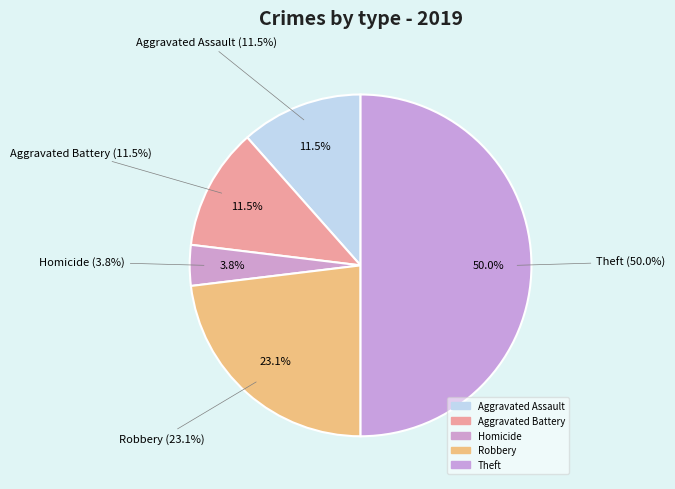

Which category has the biggest portion of the pie?

Theft